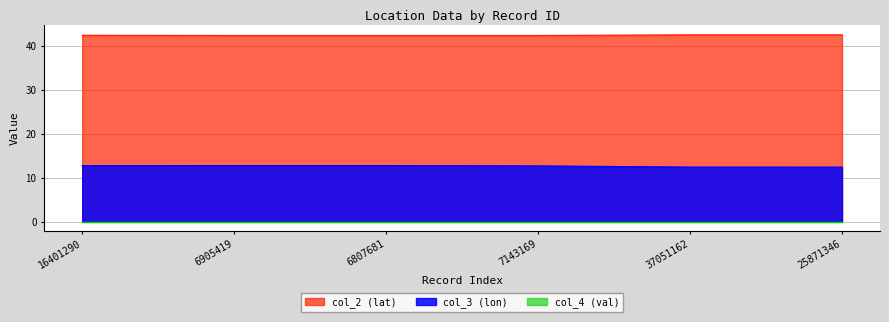

Is it true that col_3 (lon) equals 12.7 at 7143169?

True